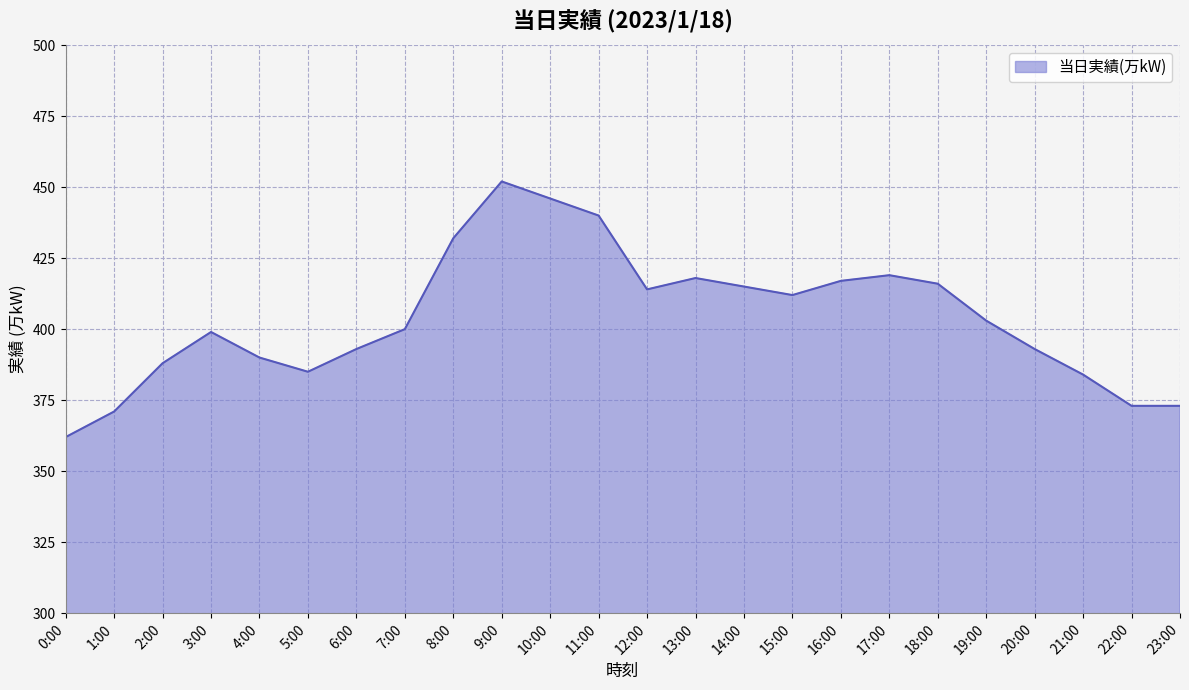

At which category does the chart reach its peak across all series?

9:00